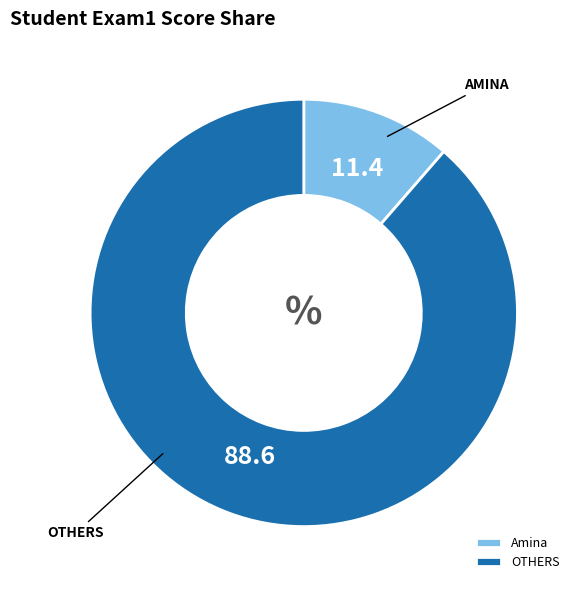

Between Amina and OTHERS, which is larger?

OTHERS